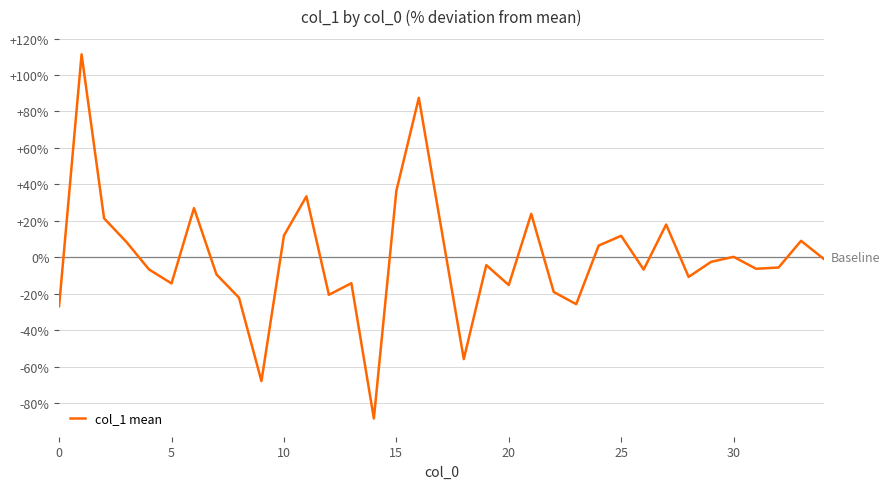

What is the greatest value displayed?

111.4